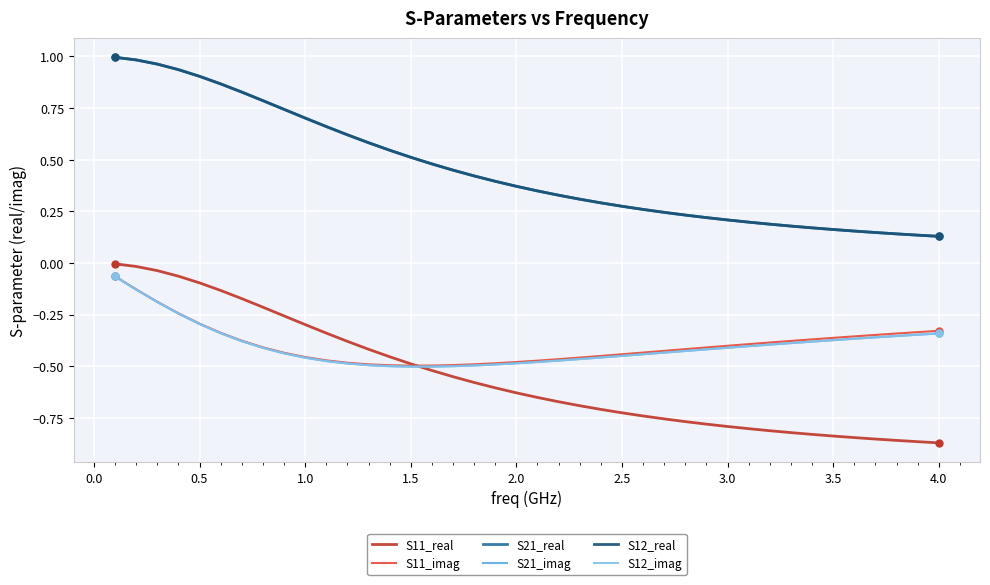

Does the chart have visible grid lines?

Yes